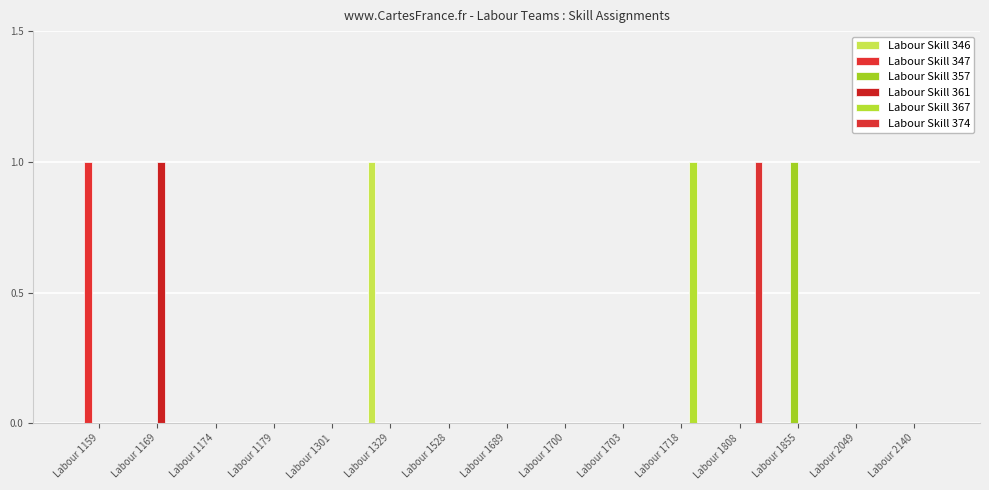

What are all the series names shown in the legend?

Labour Skill 346, Labour Skill 347, Labour Skill 357, Labour Skill 361, Labour Skill 367, Labour Skill 374